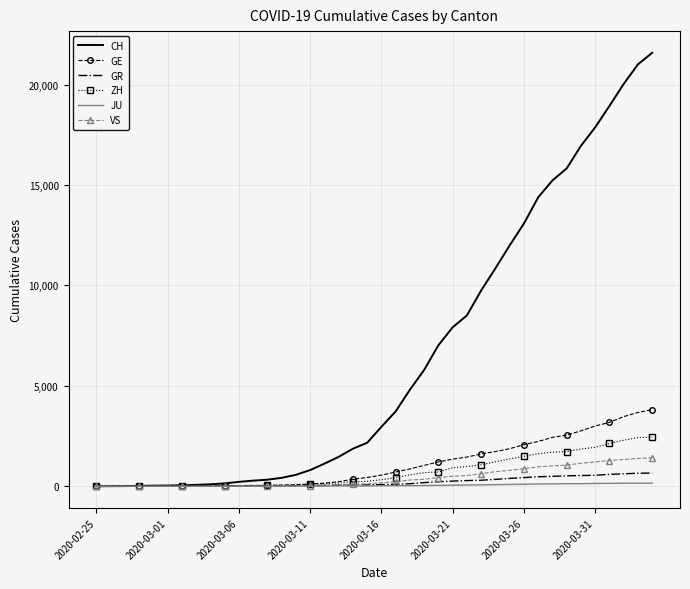

Which series has the largest total across all categories?

CH